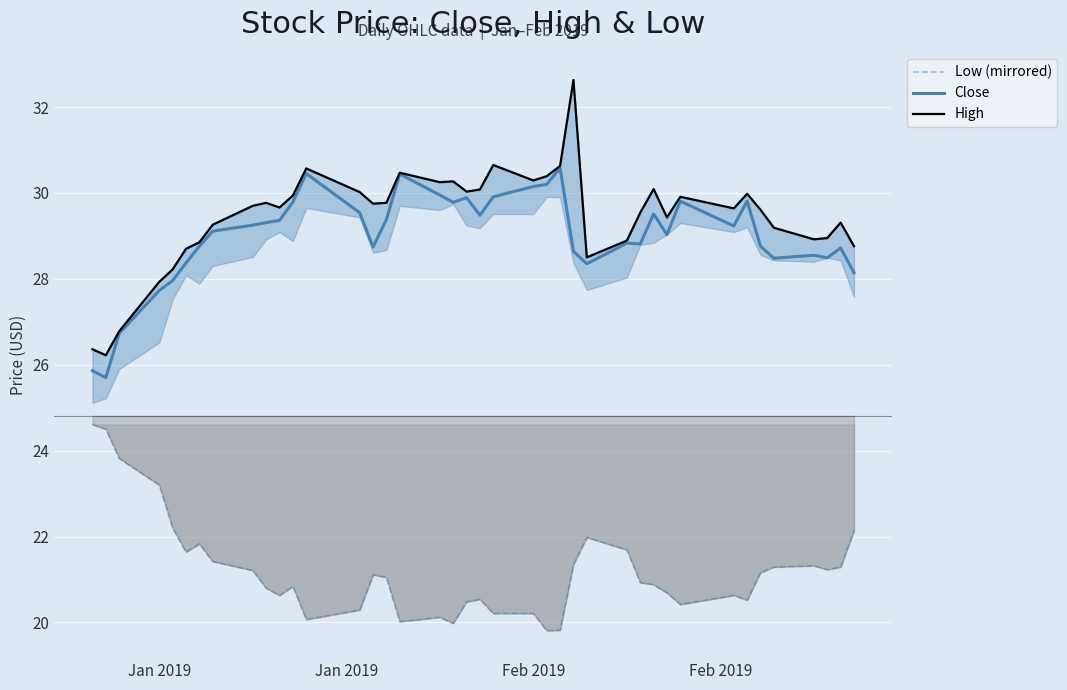

What is the lowest value of the Close series?

25.7